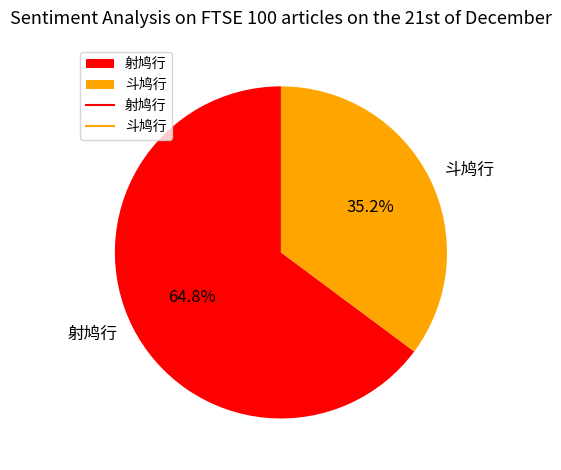

Count the number of slices in the pie.

2